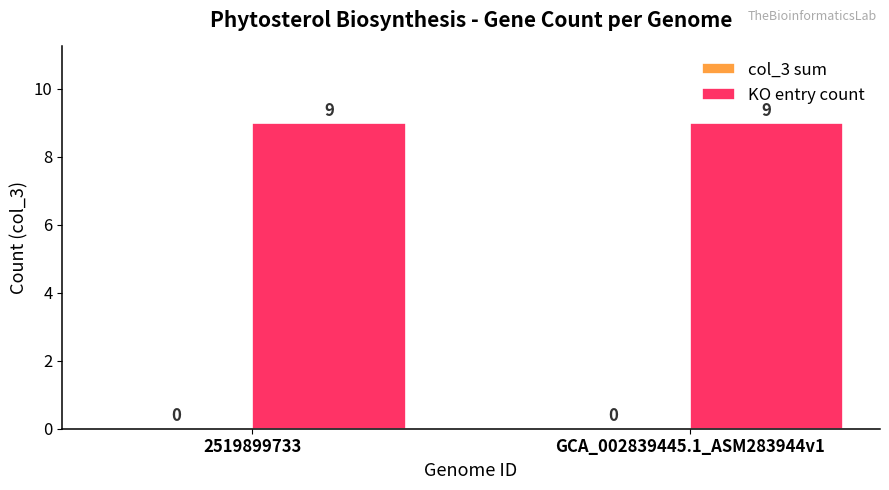

What are all the series names shown in the legend?

col_3 sum, KO entry count